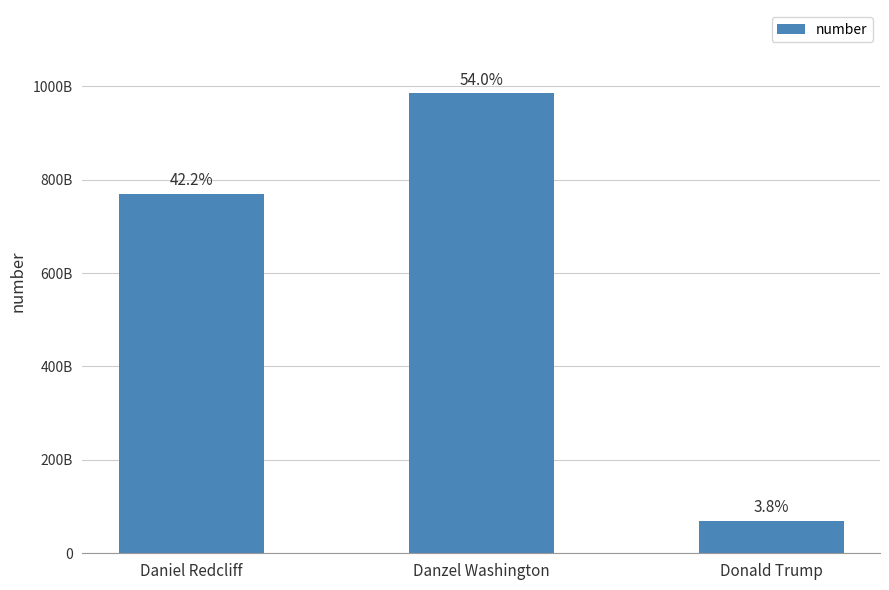

Does the chart contain any negative values?

No